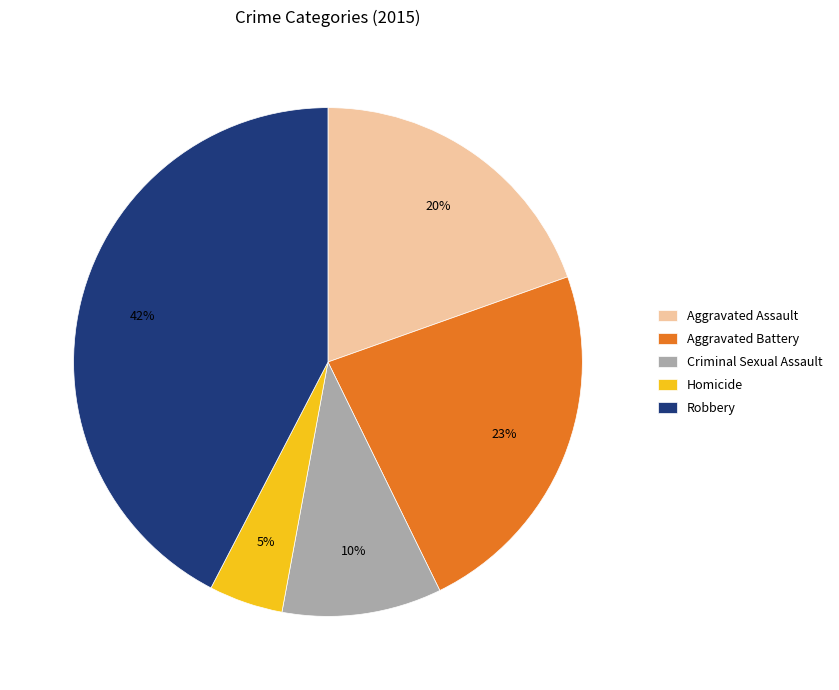

Which has a higher value, Homicide or Criminal Sexual Assault?

Criminal Sexual Assault